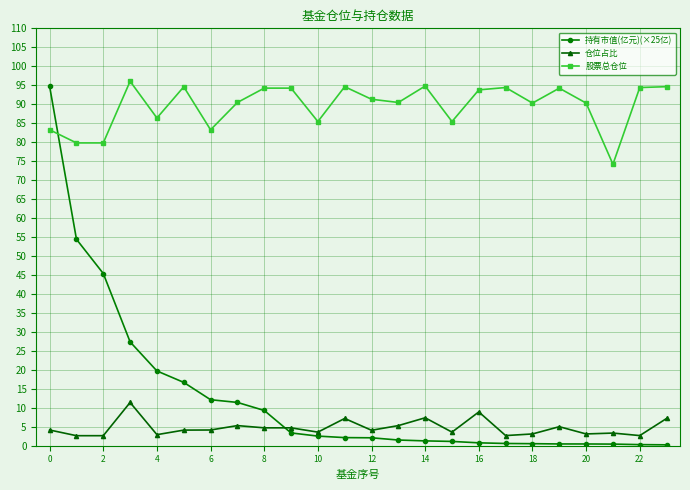

True or false: 仓位占比 has more than 1 points higher than both neighbors.

True